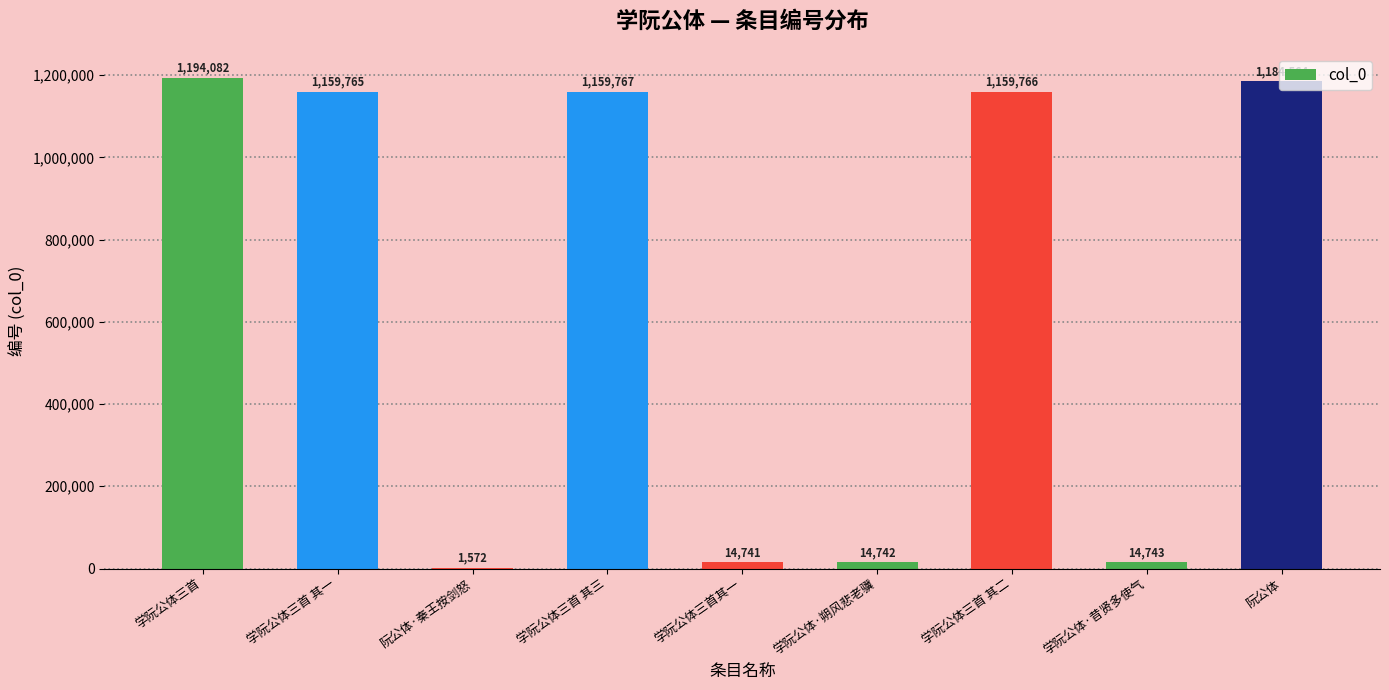

Is it true that the value at 学阮公体三首 其三 is 528133?

False